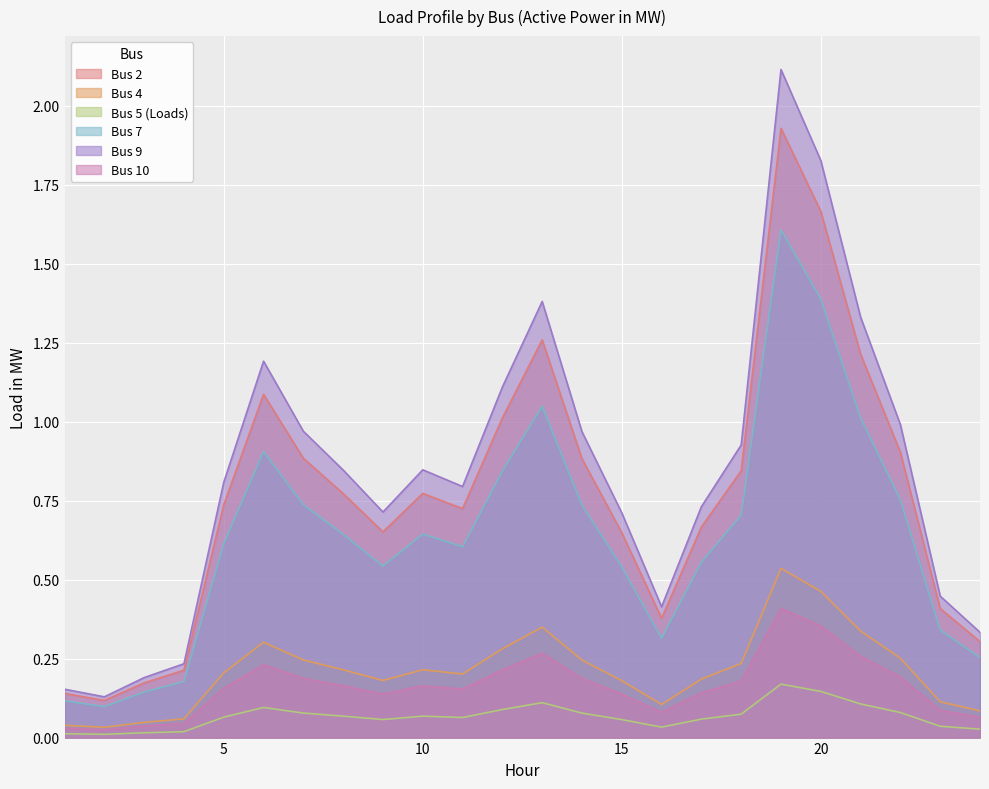

True or false: Bus 5 (Loads) and Bus 4 cross at least once.

False